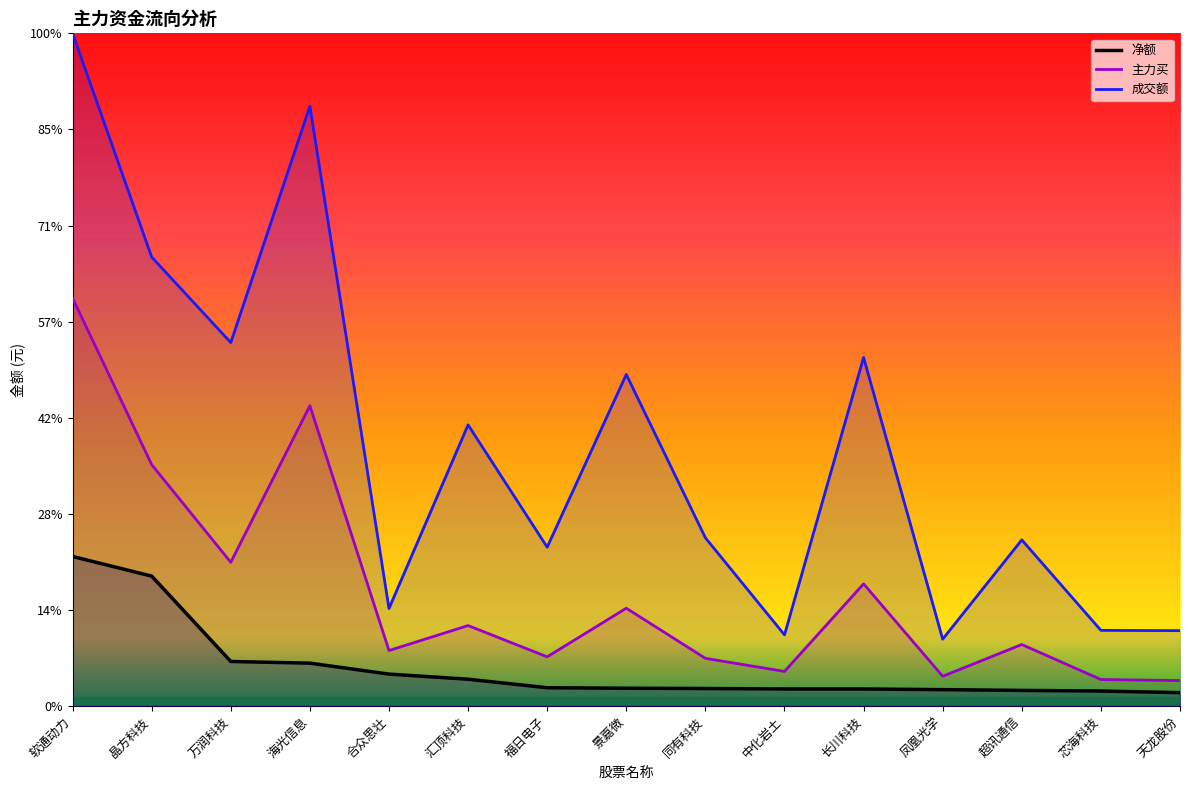

What is the average value of the 主力买 series?

598586300.3